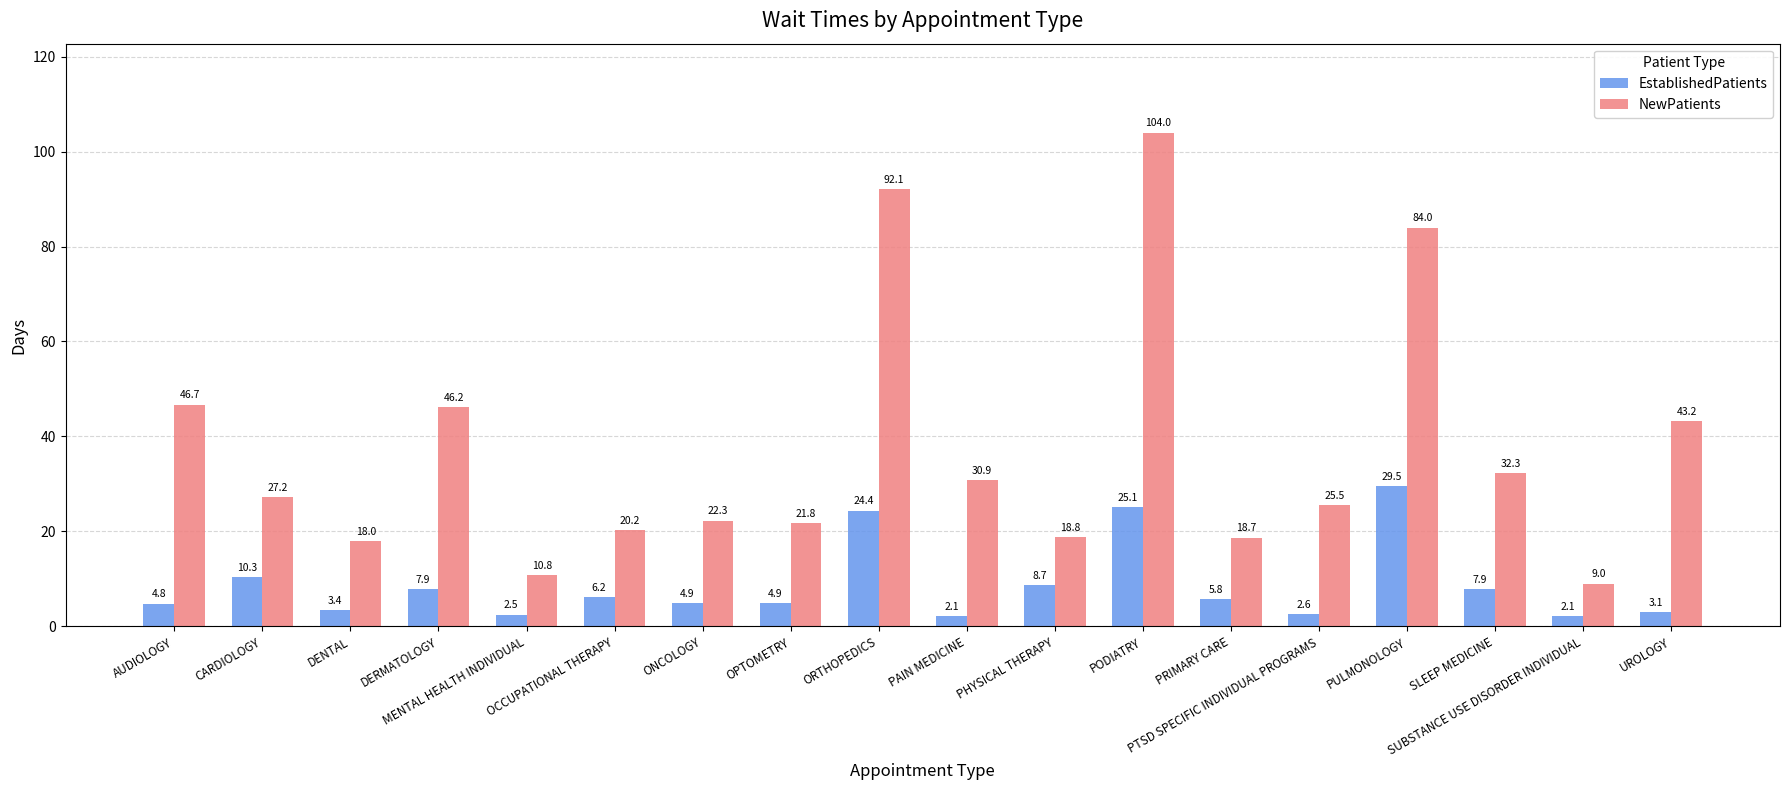

Is it true that NewPatients equals 78.8 at DERMATOLOGY?

False